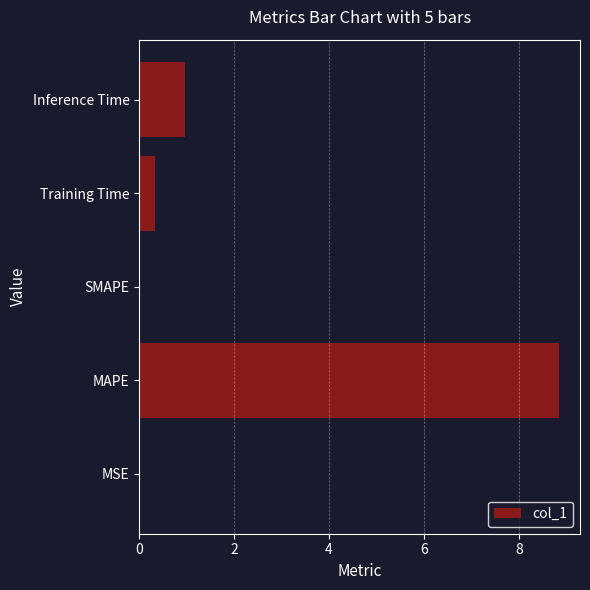

Are the bars horizontal?

Yes